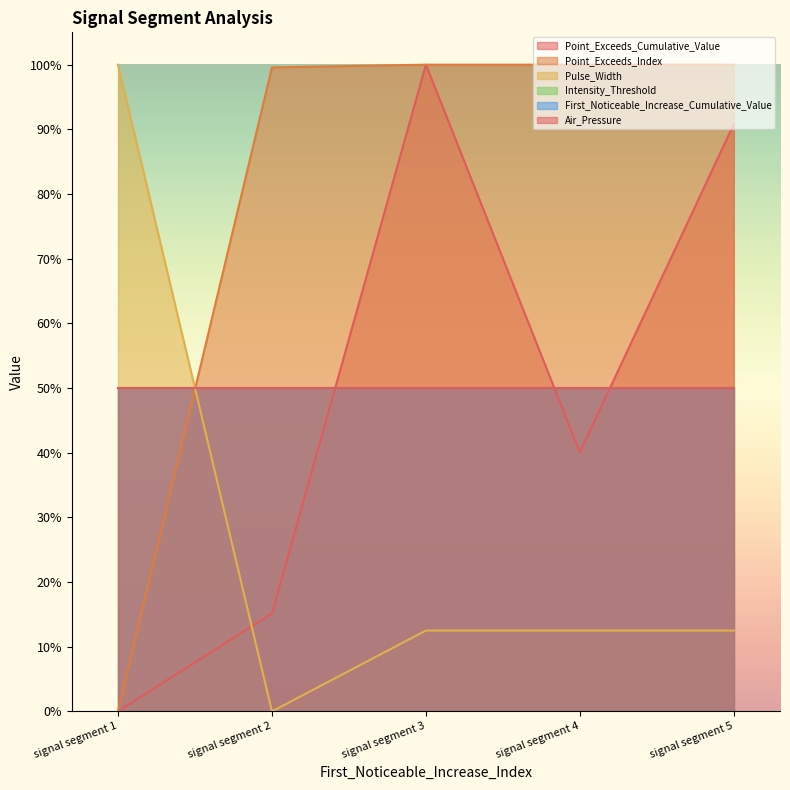

Does the chart display data point markers on the line(s)?

No